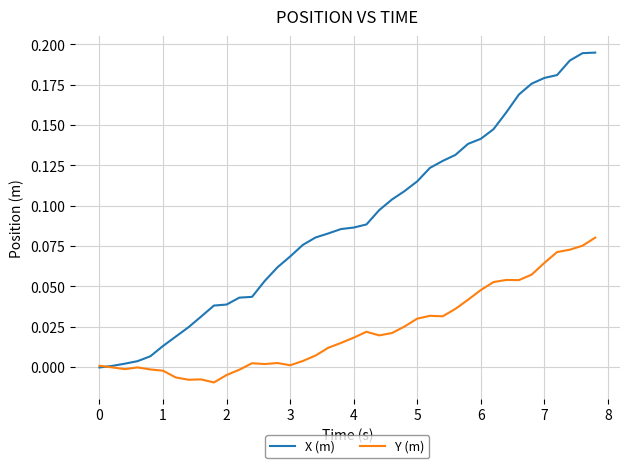

Which series has the widest spread of values?

X (m)